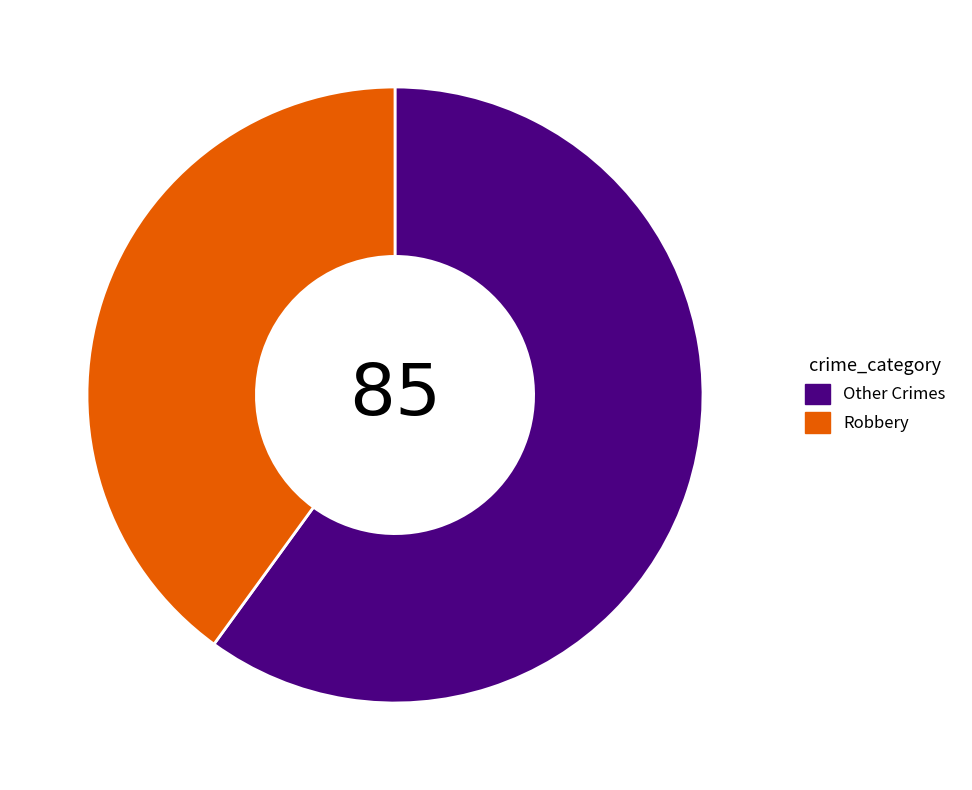

Which has a higher value, Robbery or Other Crimes?

Other Crimes